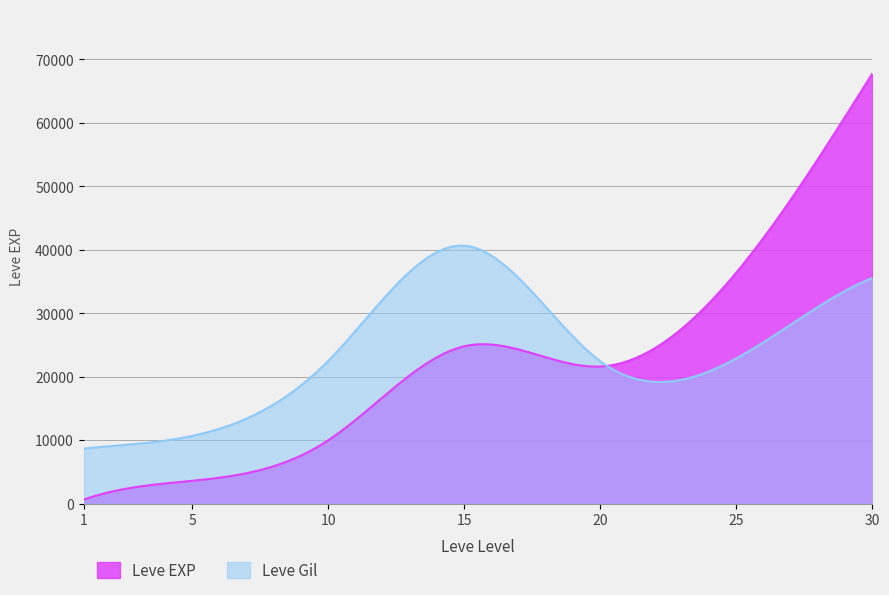

What is the approximate value of Leve EXP at 30, to the nearest 50?

67750